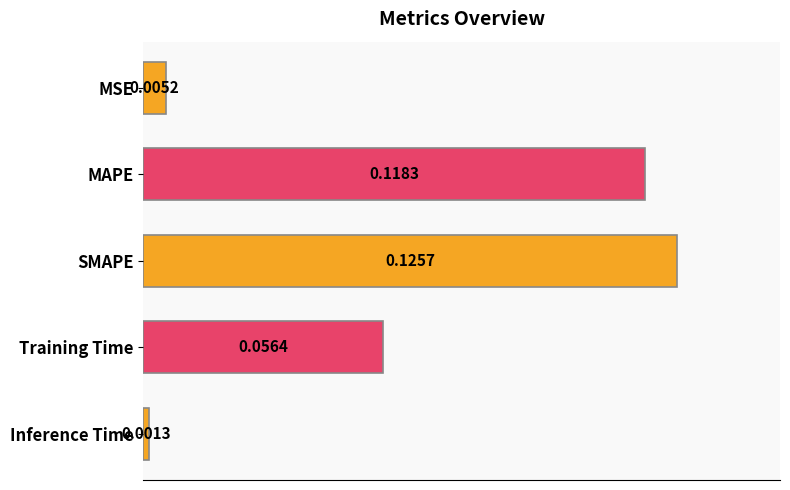

Rank the categories by value from highest to lowest.

SMAPE, MAPE, Training Time, MSE, Inference Time